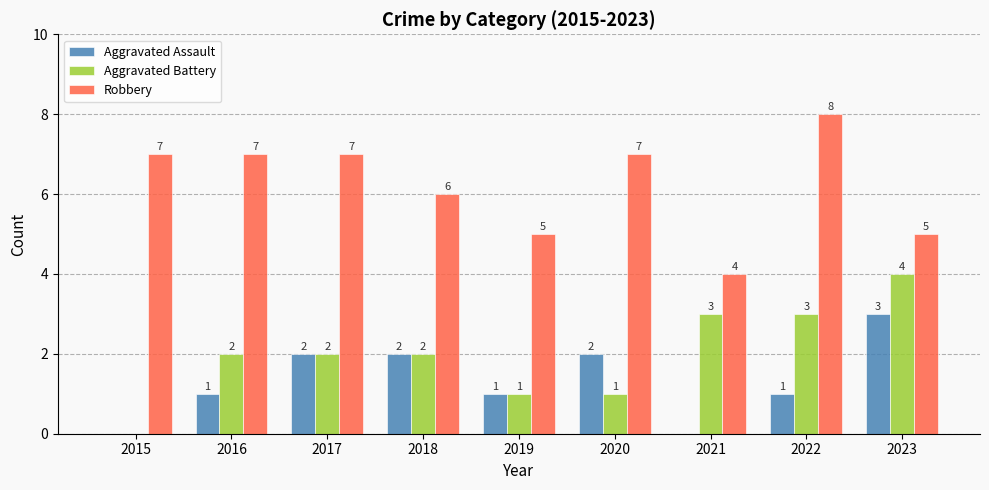

What are all the series names shown in the legend?

Aggravated Assault, Aggravated Battery, Robbery